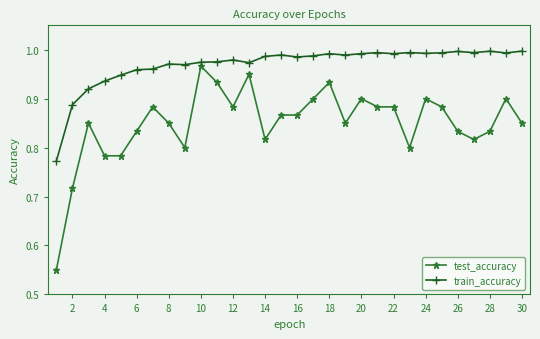

What are all the series names shown in the legend?

test_accuracy, train_accuracy